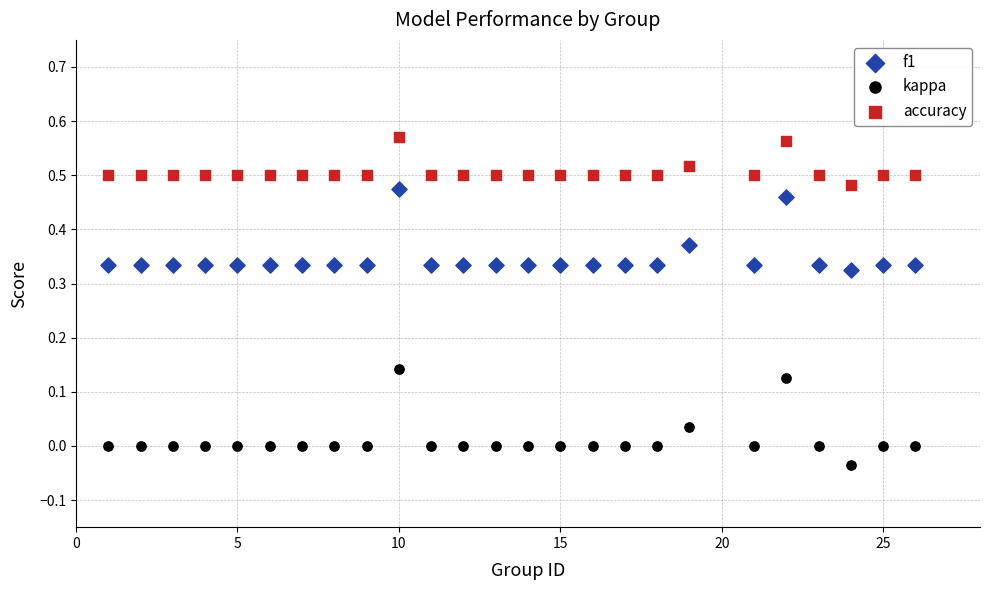

Which series reaches the maximum Y coordinate?

accuracy